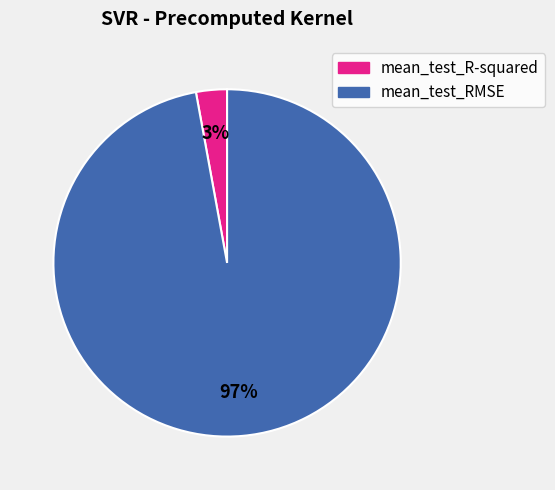

Which category has the smallest portion of the pie?

mean_test_R-squared